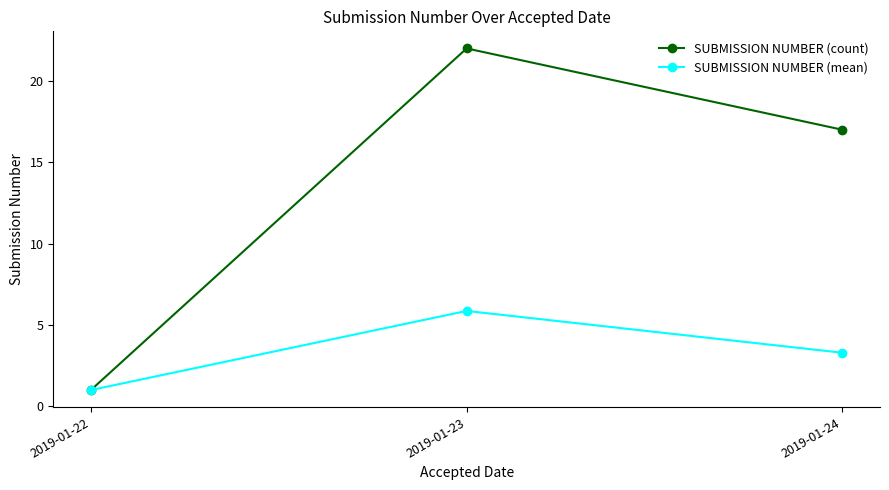

Which label corresponds to the smallest value in the chart?

2019-01-22